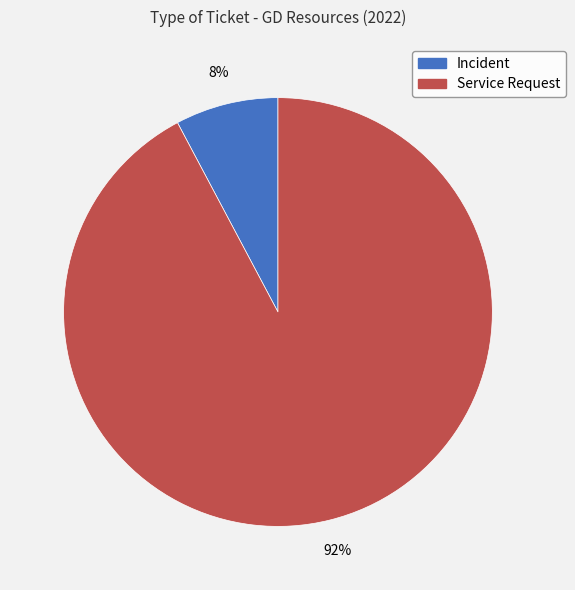

Which slice is the smallest?

Incident